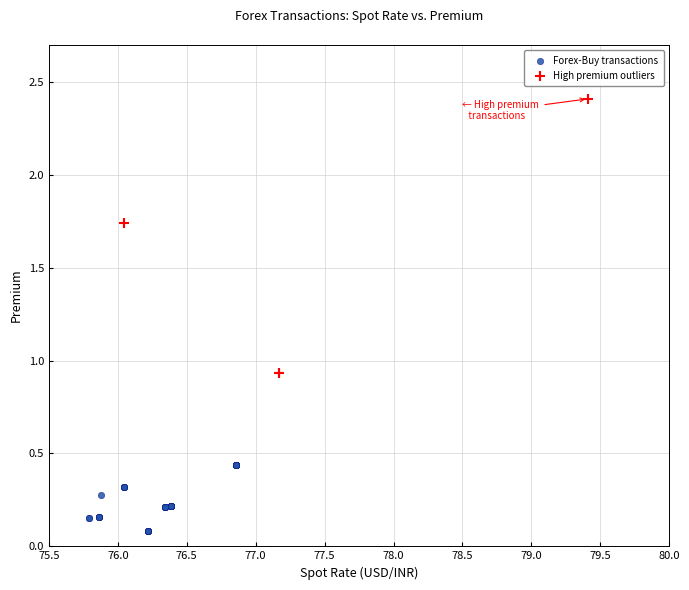

Which series reaches the maximum Y coordinate?

High premium outliers